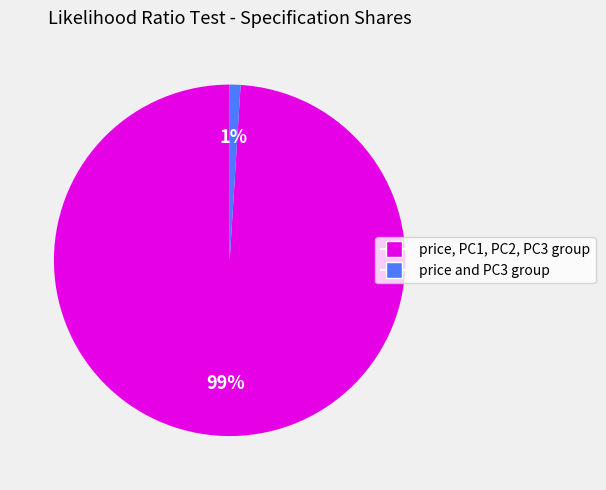

To the nearest percent, what is the average slice percentage?

50%